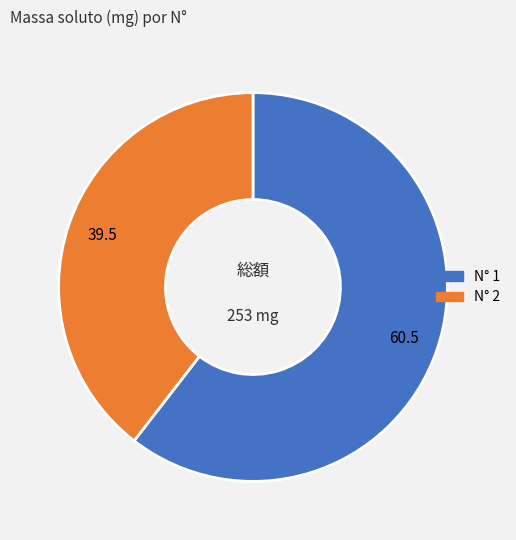

Does any single category account for the majority?

Yes